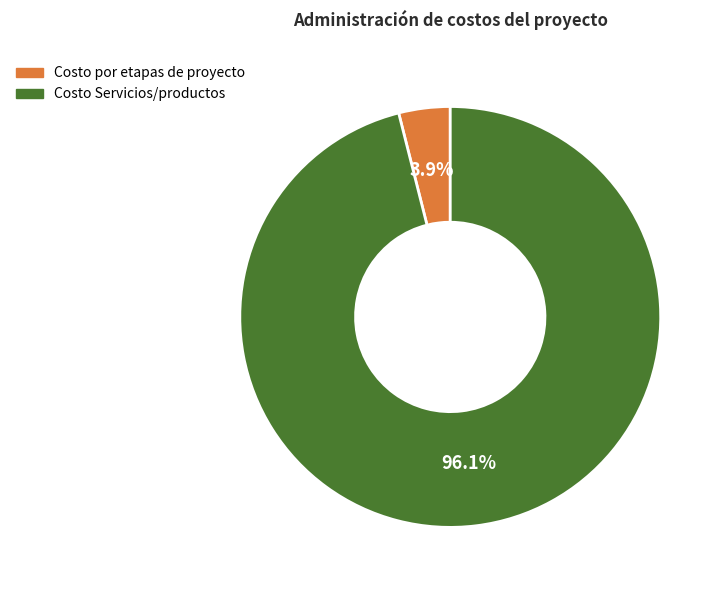

What percentage is the Costo por etapas de proyecto slice, to the nearest percent?

4%